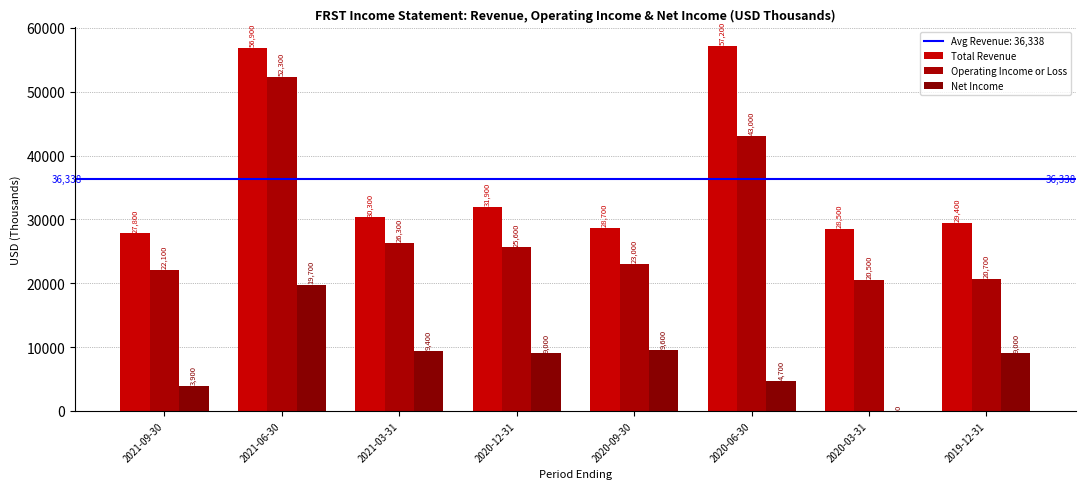

How many groups of bars are there?

8